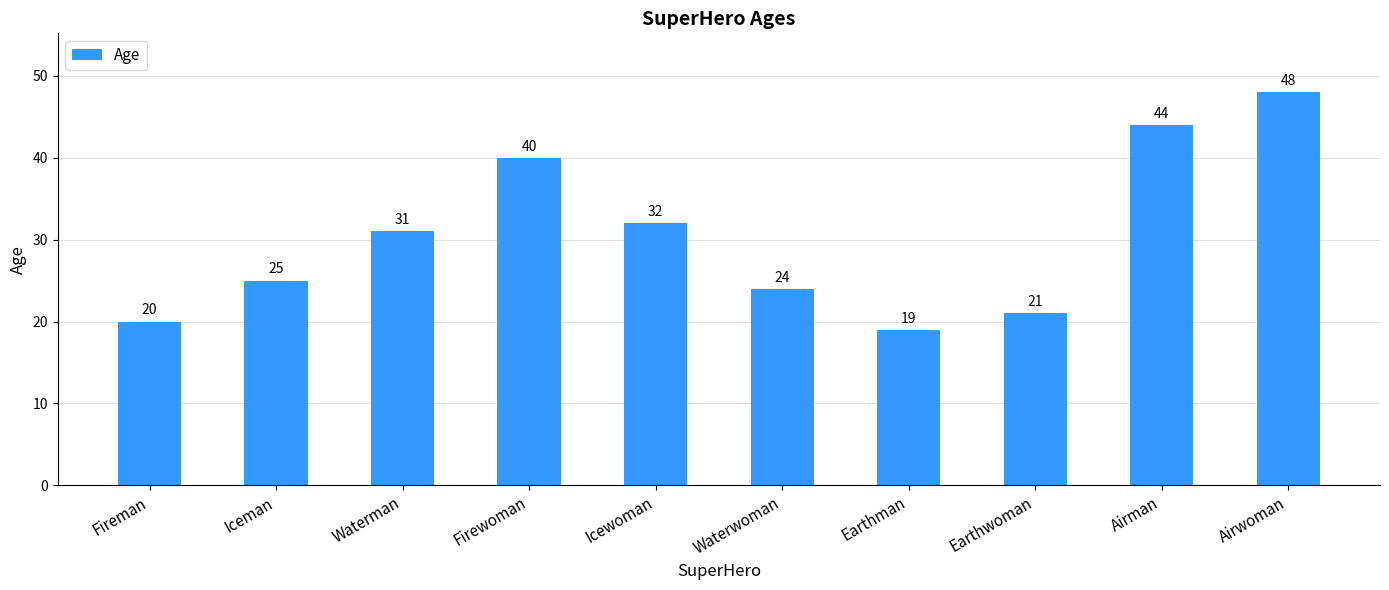

Rank the categories by value from highest to lowest.

Airwoman, Airman, Firewoman, Icewoman, Waterman, Iceman, Waterwoman, Earthwoman, Fireman, Earthman